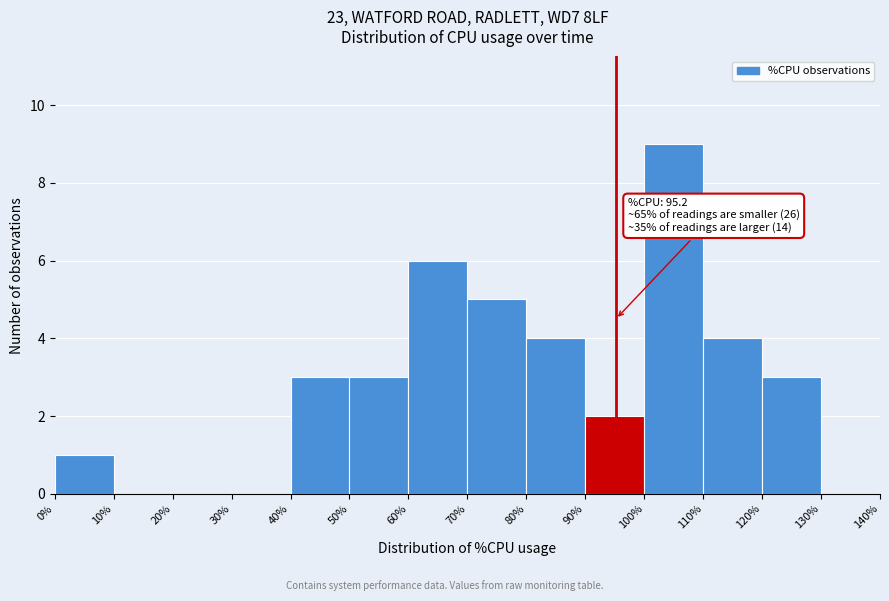

Over which range of the x-axis is the bar tallest?

100% to 110%